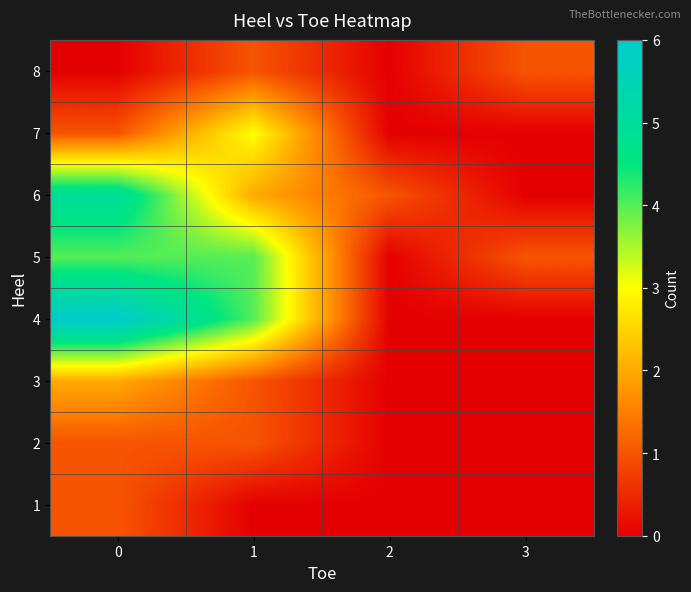

At 0, list the series in order from largest to smallest.

row_3, row_5, row_4, row_2, row_0, row_1, row_6, row_7